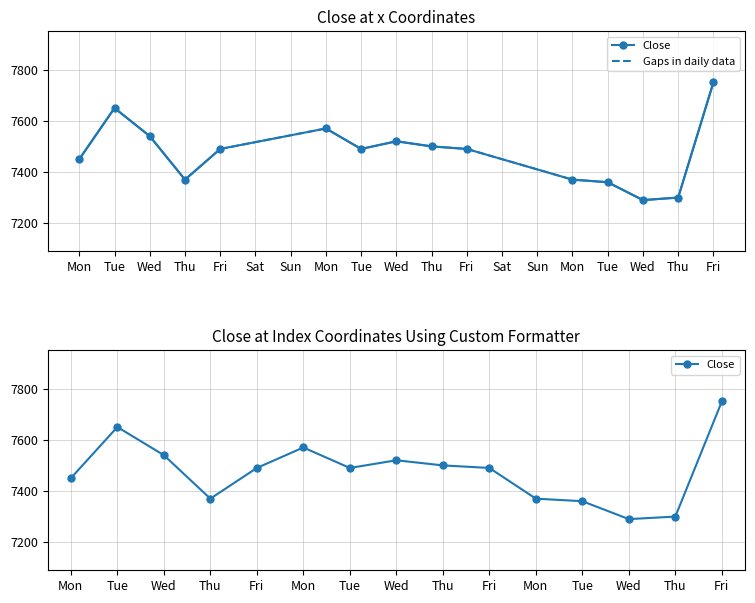

What is the greatest value displayed?

7750